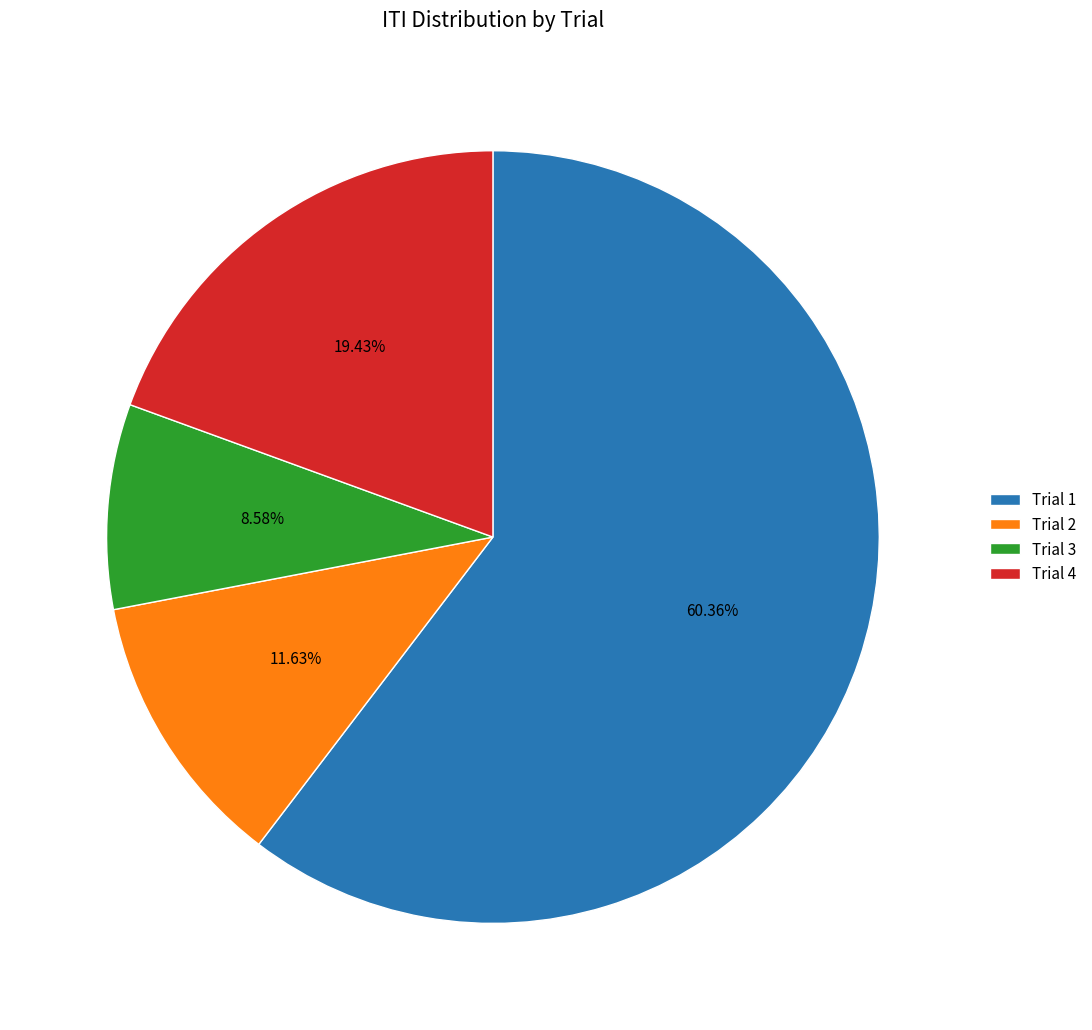

The Trial 4 slice represents 19% of the pie. True or false?

True